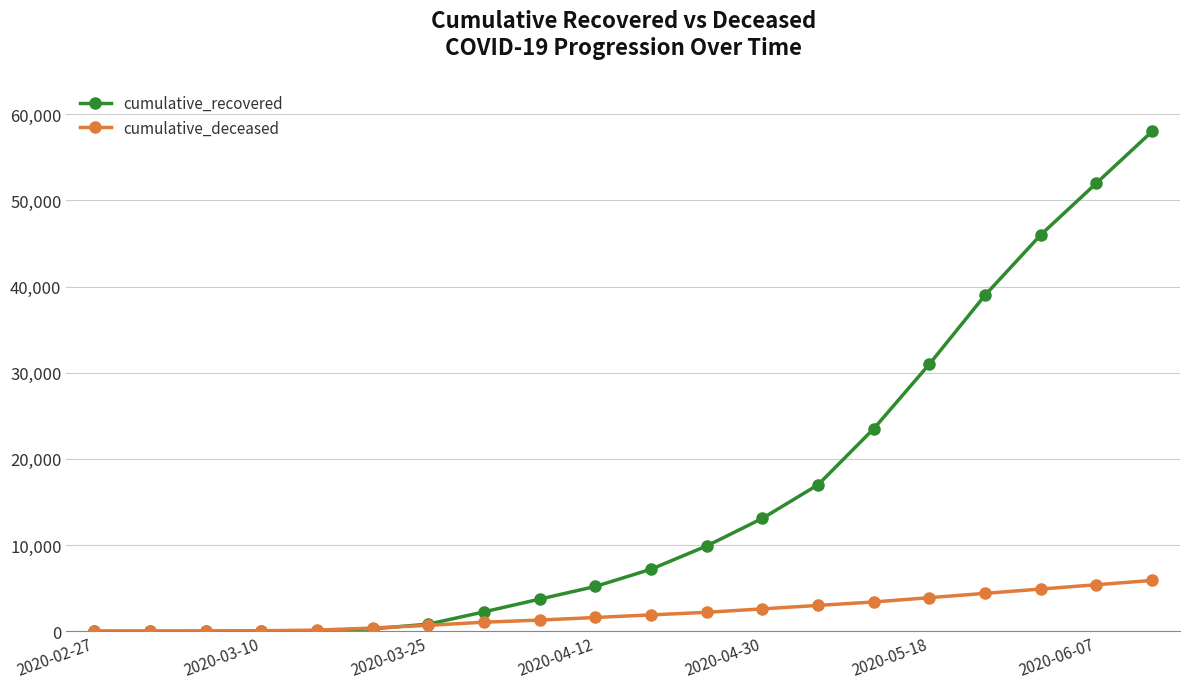

What is the value of the cumulative_recovered point at the 3rd from the left?

8